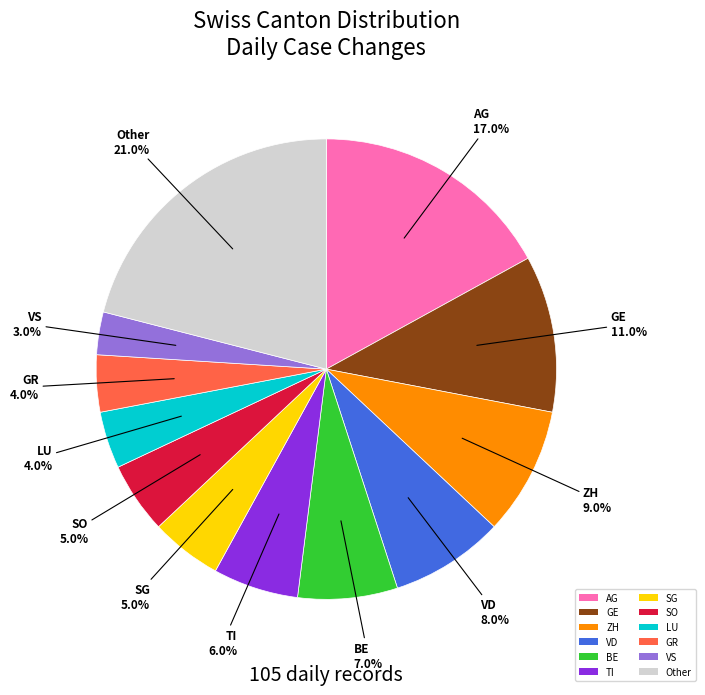

To the nearest percent, what is the difference between the largest and smallest slice percentages?

18%